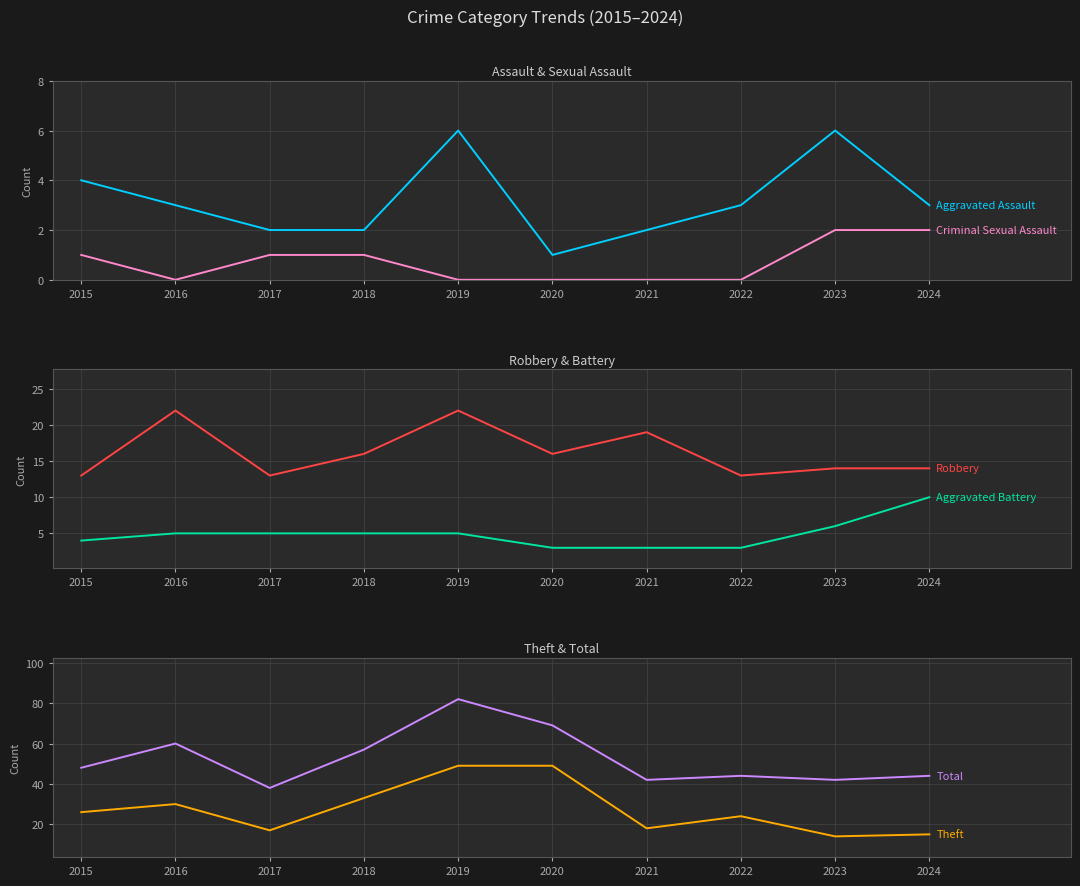

How many Criminal Sexual Assault values are between 0 and 1?

8